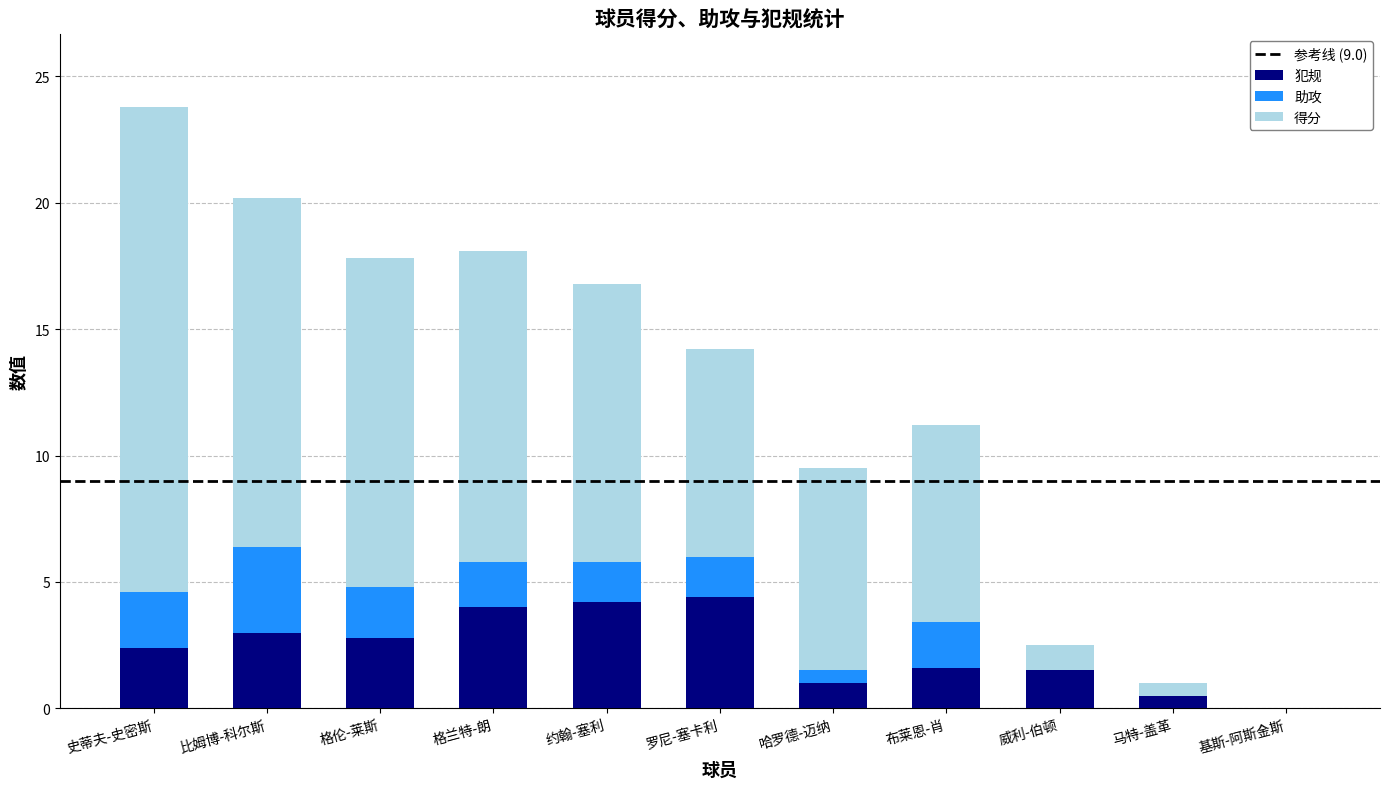

How many series are shown in this chart?

3